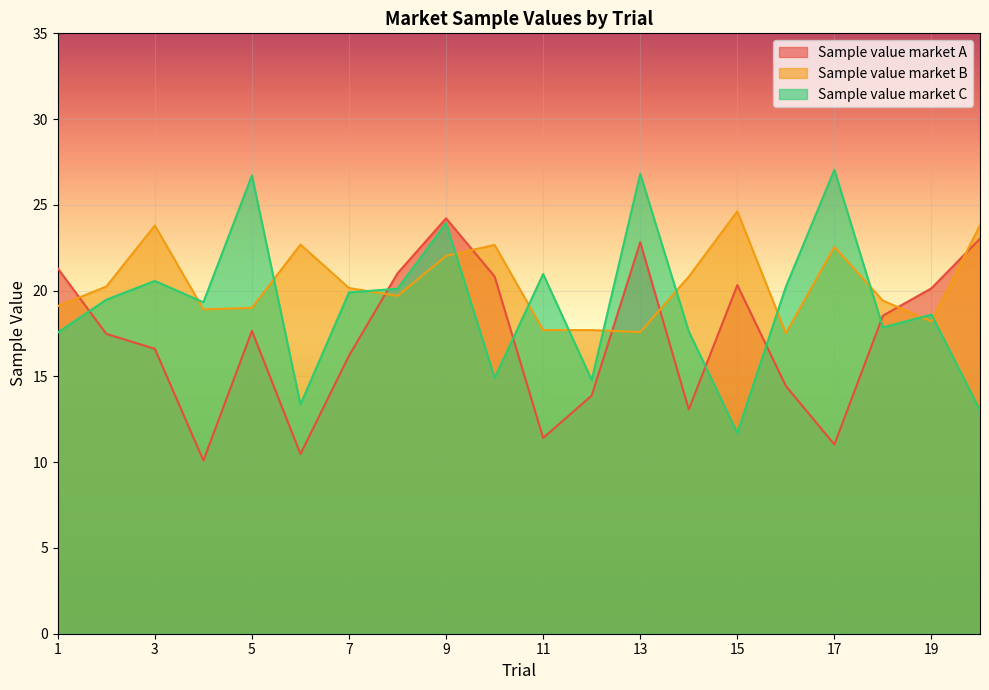

What is the value of the Sample value market C point at the 3rd from the left?

20.6